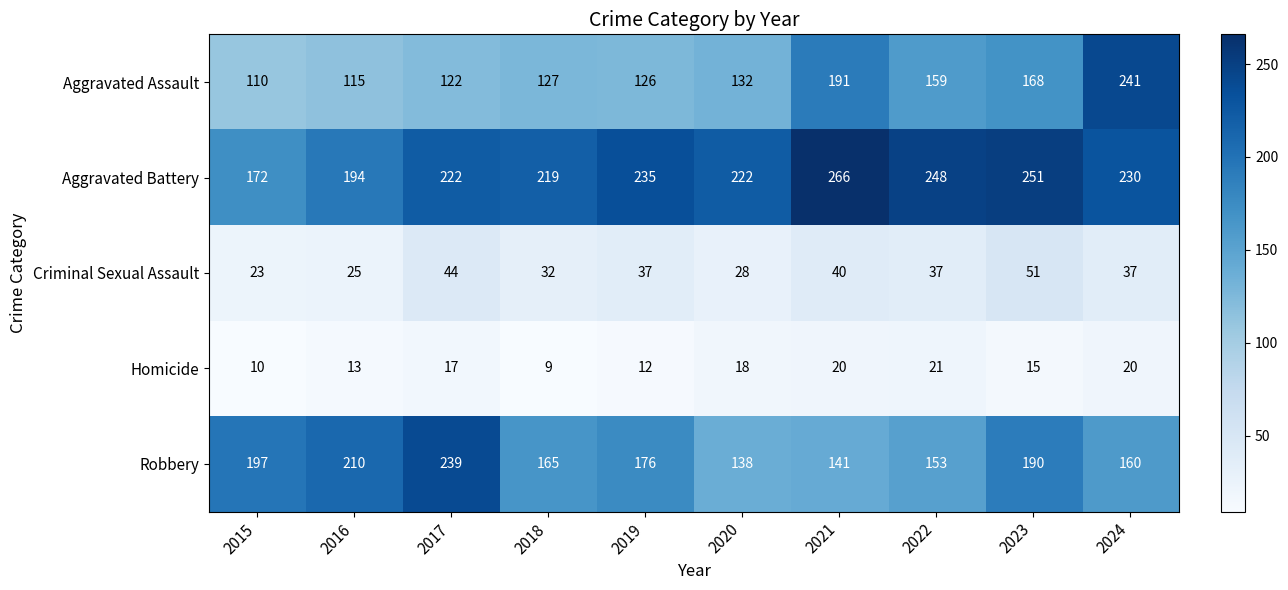

What is the average value of the Robbery series?

177